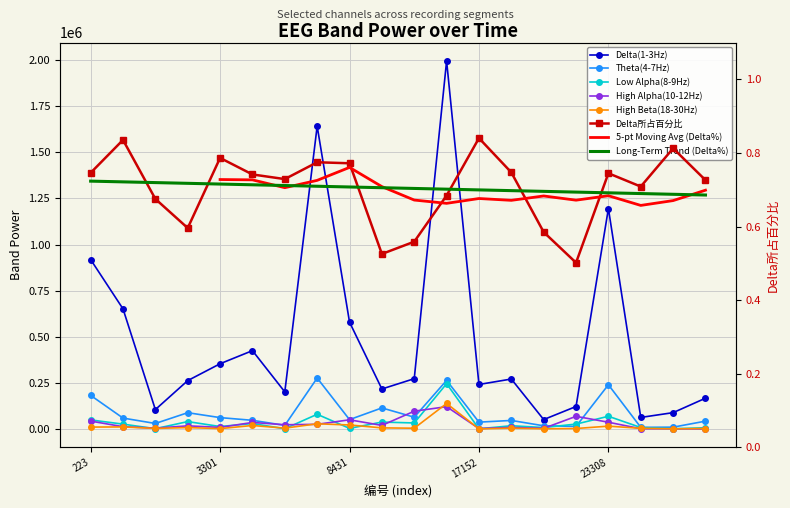

Reading left to right, what are all the values shown in this chart?

Delta(1-3Hz): 223=918820.0	736=651572.0	1762=105733.0	2275=262751.0	3301=354146.0	4327=425138.0	6379=201576.0	7918=1641728.0	8431=579772.0	9457=217286.0	15613=273223.0	16126=1995164.0	17152=241799.0	18178=271314.0	20743=51549.0	21256=122409.0	23308=1195281.0	23821=63165.0	24847=89118.0	25873=167398.0
Theta(4-7Hz): 223=182699.0	736=59664.0	1762=30437.0	2275=88838.0	3301=62212.0	4327=47545.0	6379=20116.0	7918=276651.0	8431=51304.0	9457=114708.0	15613=64397.0	16126=263880.0	17152=37647.0	18178=46847.0	20743=17839.0	21256=14519.0	23308=240256.0	23821=9333.0	24847=10432.0	25873=43048.0
Low Alpha(8-9Hz): 223=49754.0	736=26820.0	1762=2285.0	2275=40596.0	3301=13917.0	4327=29981.0	6379=1837.0	7918=80246.0	8431=3888.0	9457=38023.0	15613=33209.0	16126=246000.0	17152=1540.0	18178=18123.0	20743=8423.0	21256=27090.0	23308=69450.0	23821=8515.0	24847=2018.0	25873=7182.0
High Alpha(10-12Hz): 223=43262.0	736=13009.0	1762=5190.0	2275=17538.0	3301=9254.0	4327=35952.0	6379=23441.0	7918=25840.0	8431=50299.0	9457=19972.0	15613=97002.0	16126=121471.0	17152=2911.0	18178=8977.0	20743=4047.0	21256=69142.0	23308=37143.0	23821=1846.0	24847=1519.0	25873=612.0
High Beta(18-30Hz): 223=10873.0	736=11716.0	1762=3534.0	2275=8307.0	3301=2495.0	4327=19558.0	6379=5092.0	7918=28736.0	8431=22248.0	9457=6562.0	15613=4685.0	16126=138711.0	17152=1096.0	18178=5045.0	20743=1627.0	21256=3129.0	23308=15874.0	23821=4302.0	24847=1468.0	25873=3028.0
Delta所占百分比: 223=0.7	736=0.8	1762=0.7	2275=0.6	3301=0.8	4327=0.7	6379=0.7	7918=0.8	8431=0.8	9457=0.5	15613=0.6	16126=0.7	17152=0.8	18178=0.7	20743=0.6	21256=0.5	23308=0.7	23821=0.7	24847=0.8	25873=0.7